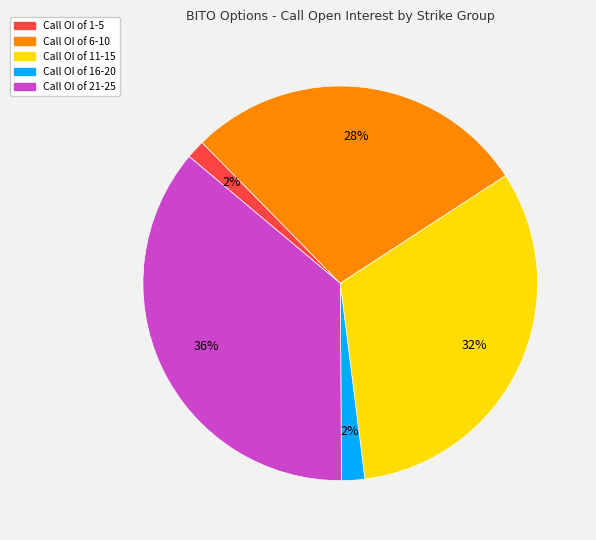

True or false: Call OI of 16-20 accounts for 2% of the total.

True